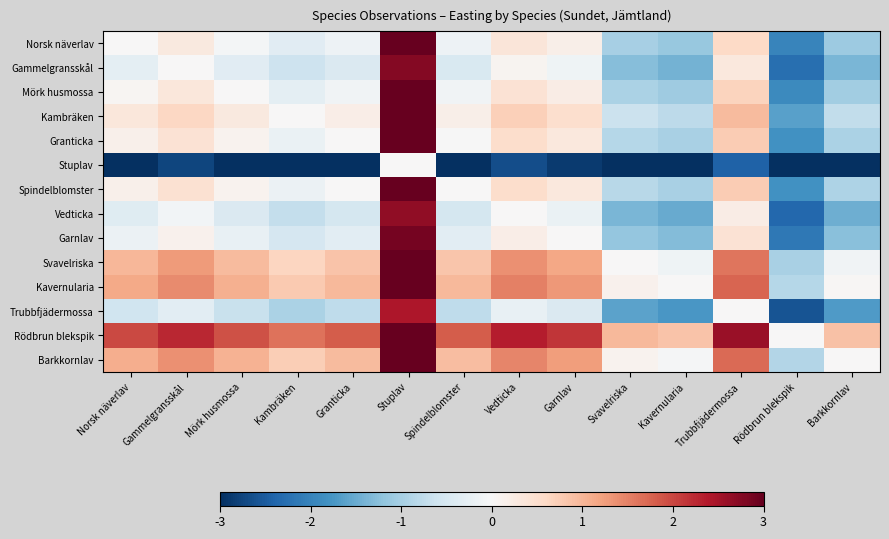

What is the difference between the highest and lowest values at Vedticka?

5.0